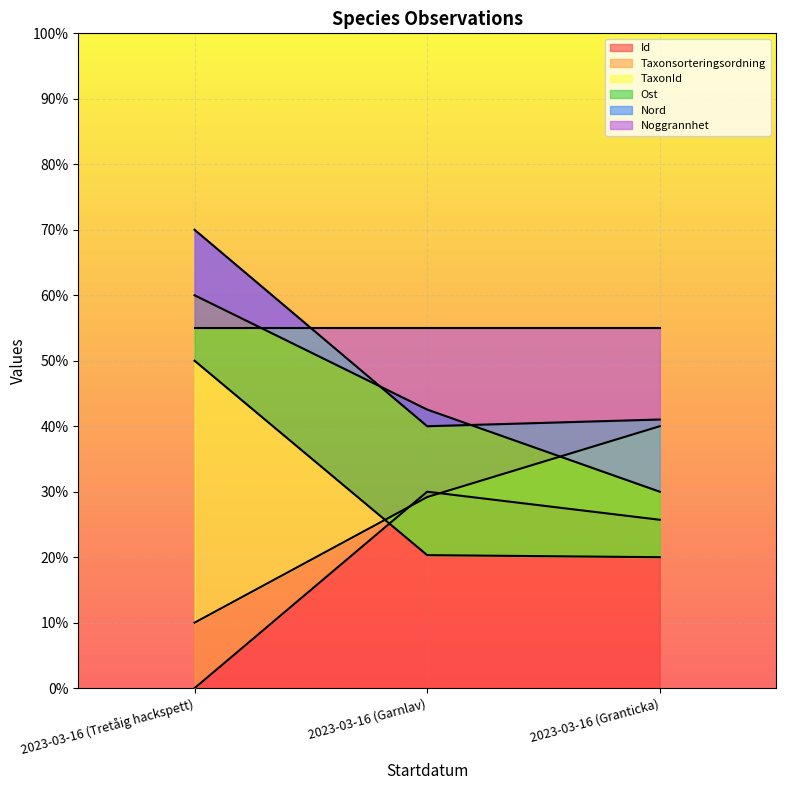

At how many categories does at least one series exceed 35?

3